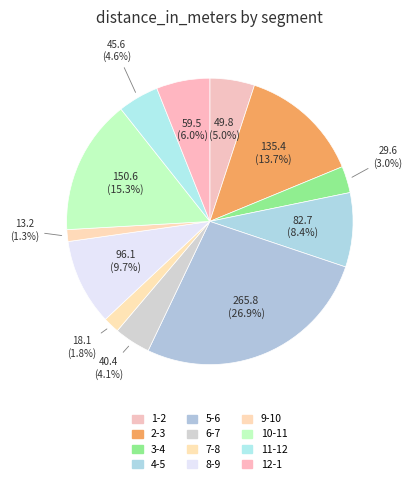

What is the change in value from 3-4 to 4-5?

+53.1